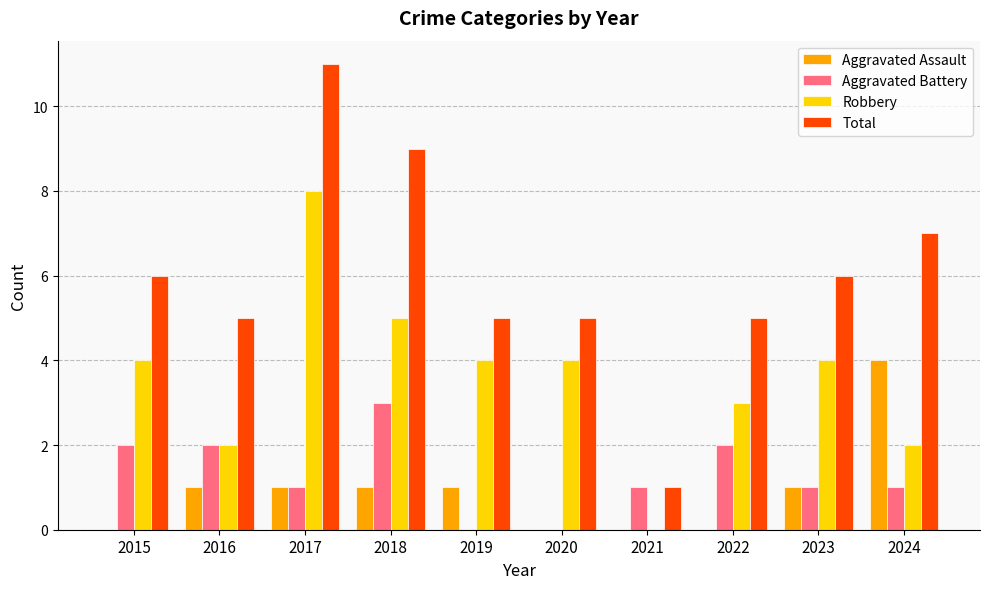

What is the sum of the Aggravated Battery values at 2022 and 2023?

3